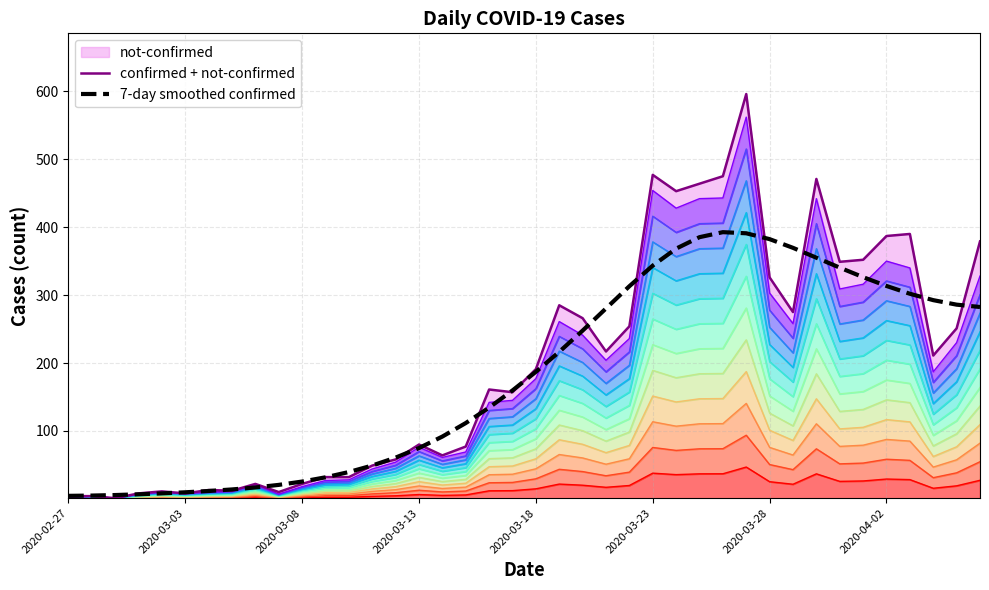

How many categories are shown in the chart?

40